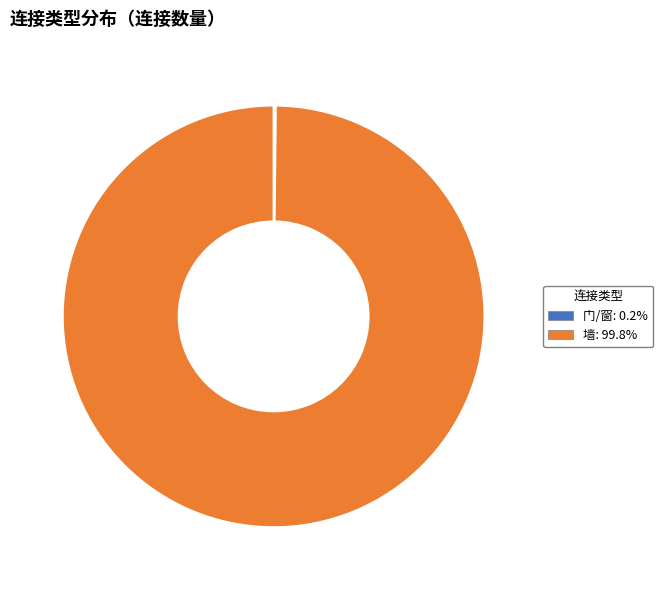

Is there a majority slice in this chart?

Yes